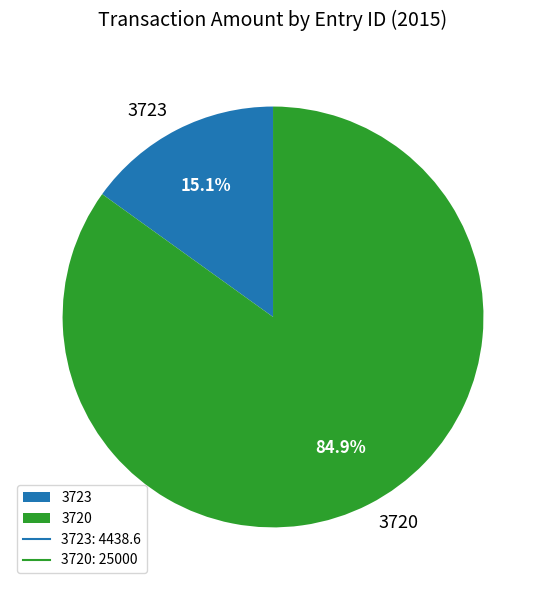

Which category has the smallest portion of the pie?

3723